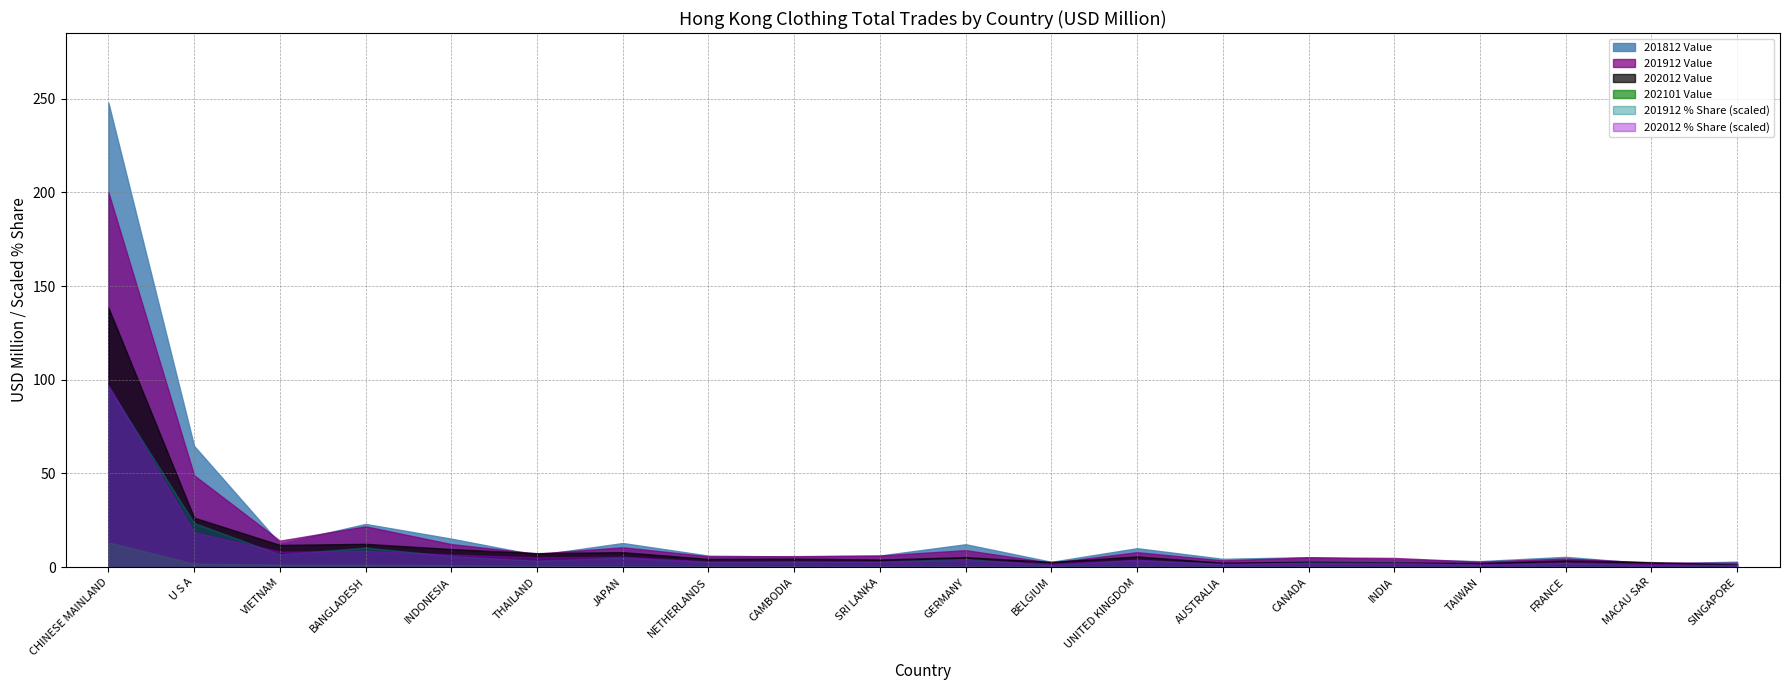

Which series changed the most between U S A and JAPAN?

201812 Value